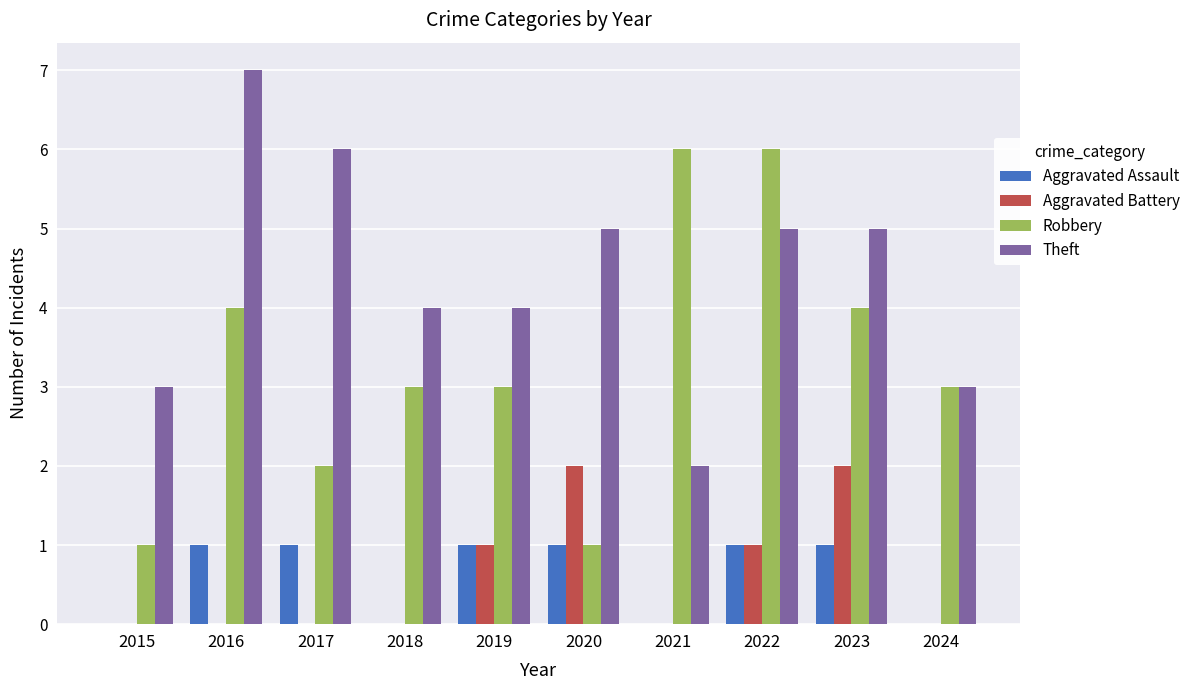

Are the bars grouped side by side (vs. stacked)?

Yes